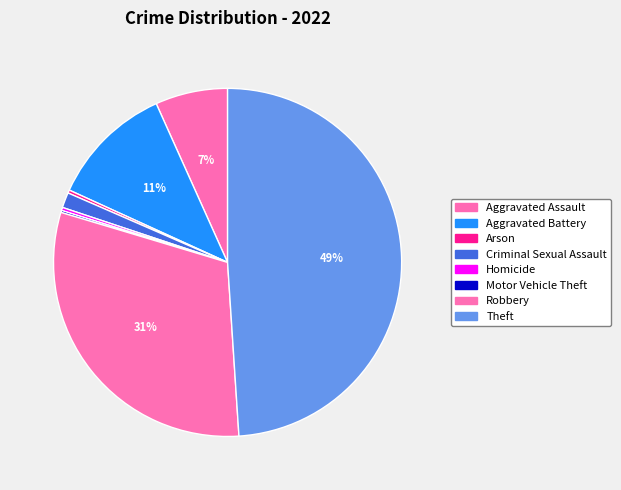

How many slices are in this pie chart?

8